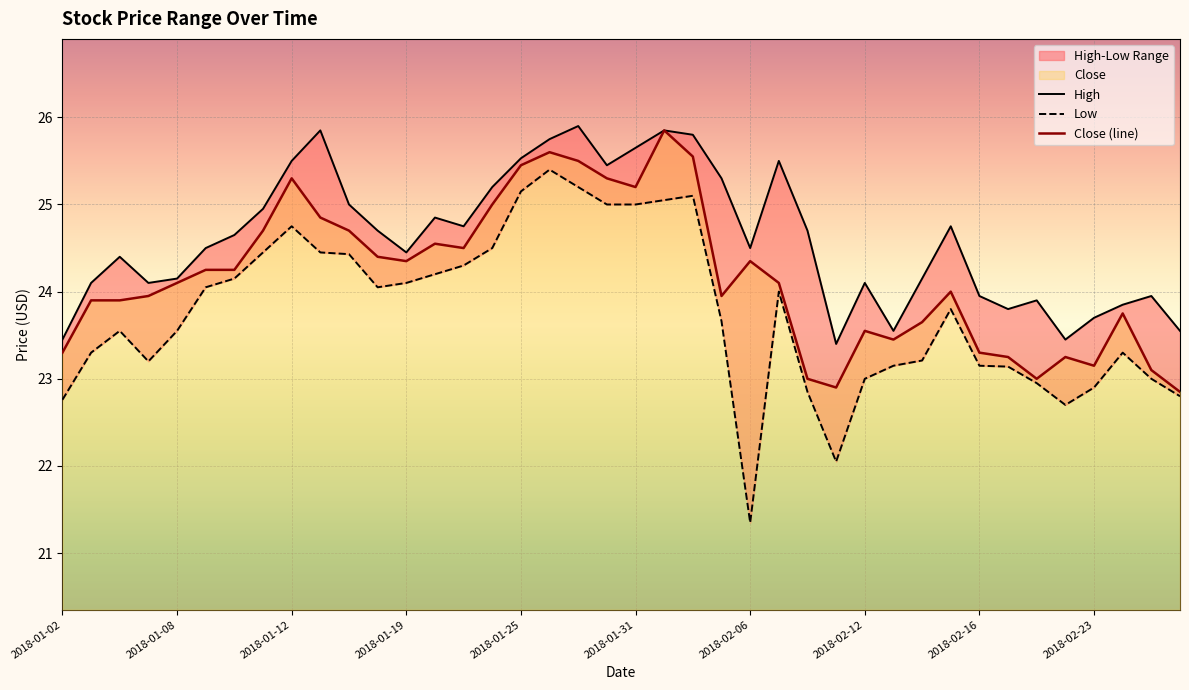

Rank the series by their average value, from lowest to highest.

Low, Close, High